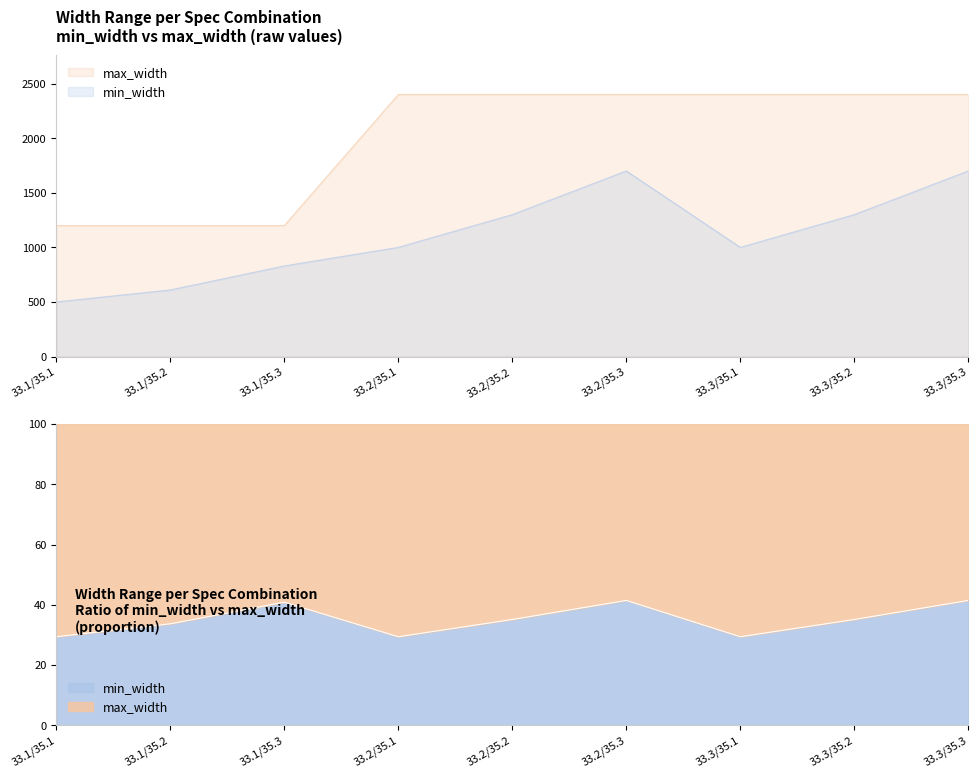

What is the difference between the min_width values at 33.2/35.3 and 33.1/35.2?

1090